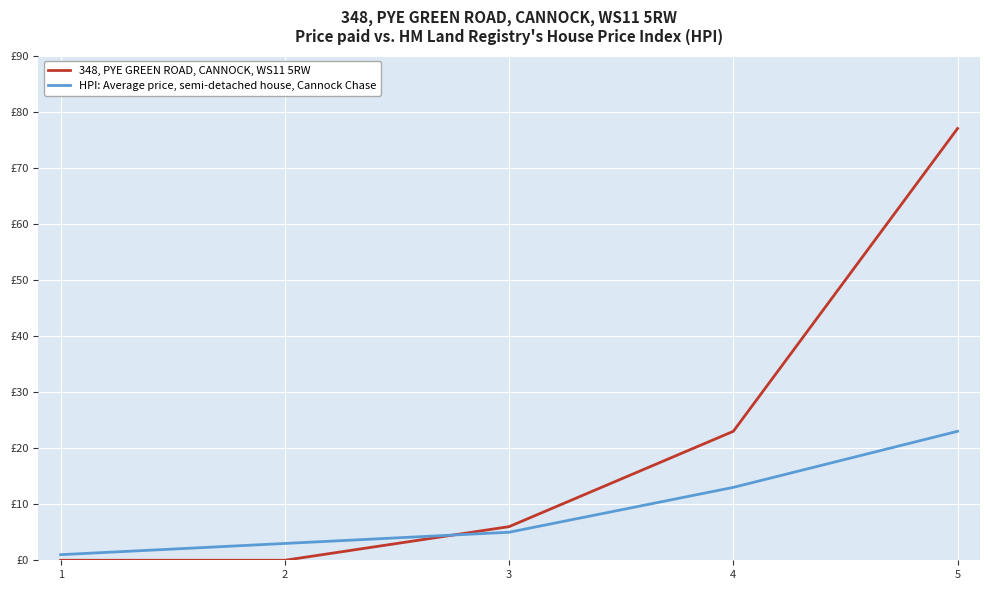

How many intersections are there between 348, PYE GREEN ROAD, CANNOCK, WS11 5RW and HPI: Average price, semi-detached house, Cannock Chase?

1